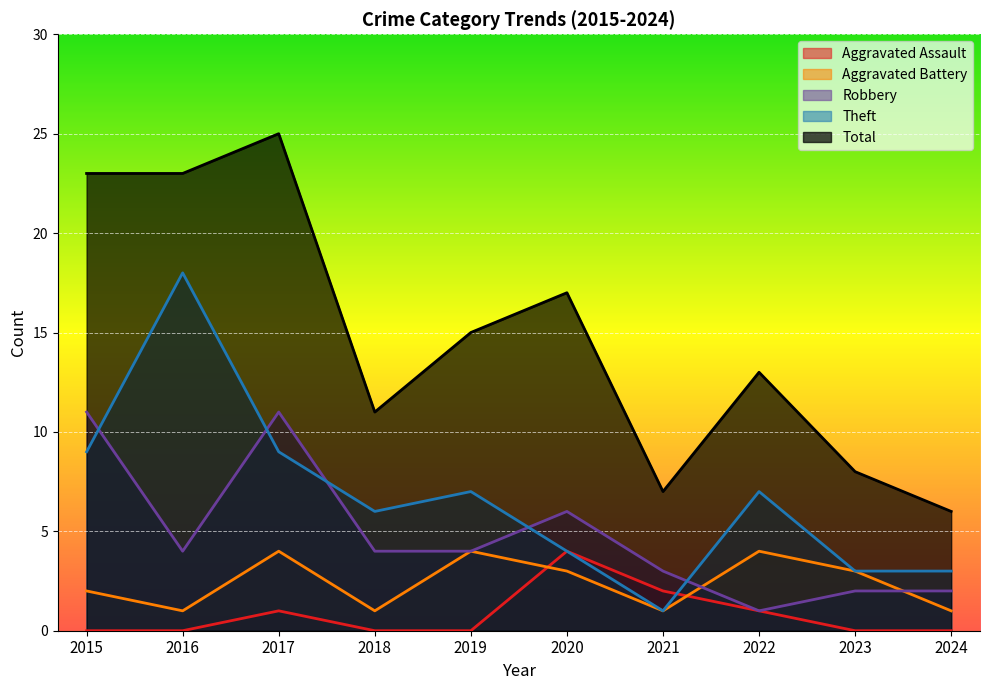

Reading left to right, list all the values displayed in this chart.

Aggravated Assault: 0	0	1	0	0	4	2	1	0	0
Aggravated Battery: 2	1	4	1	4	3	1	4	3	1
Robbery: 11	4	11	4	4	6	3	1	2	2
Theft: 9	18	9	6	7	4	1	7	3	3
Total: 23	23	25	11	15	17	7	13	8	6